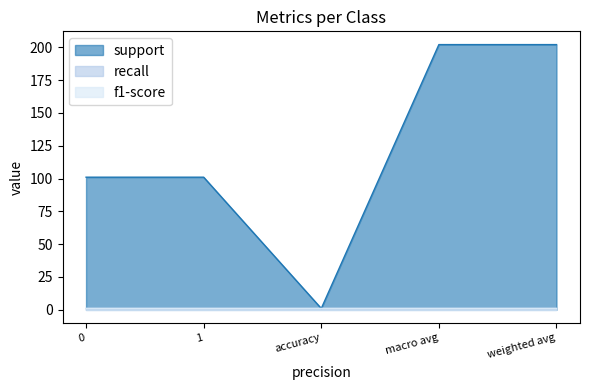

Which series has the largest range (max minus min)?

support